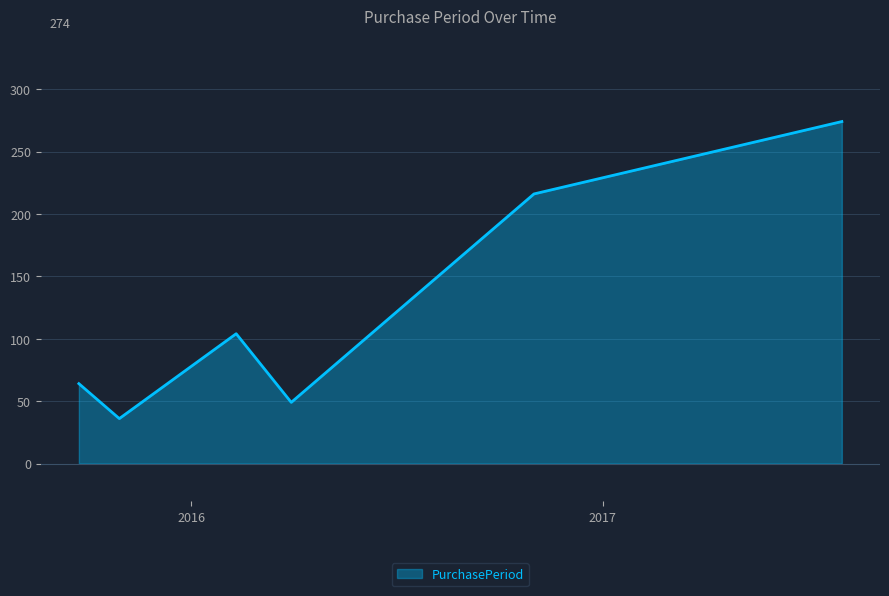

Does the chart display data point markers on the line(s)?

No